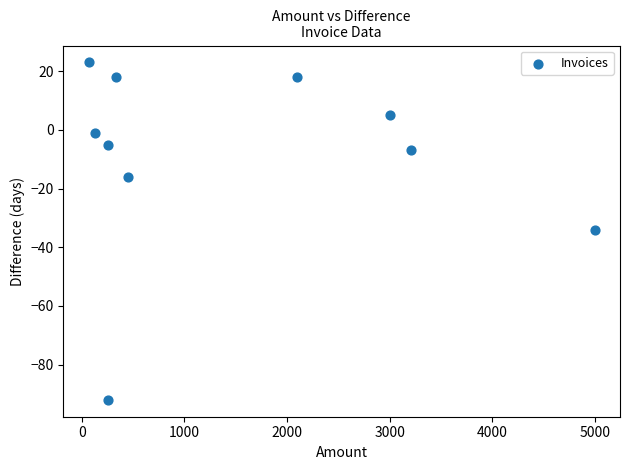

What is the range of Y values (max minus min)?

115